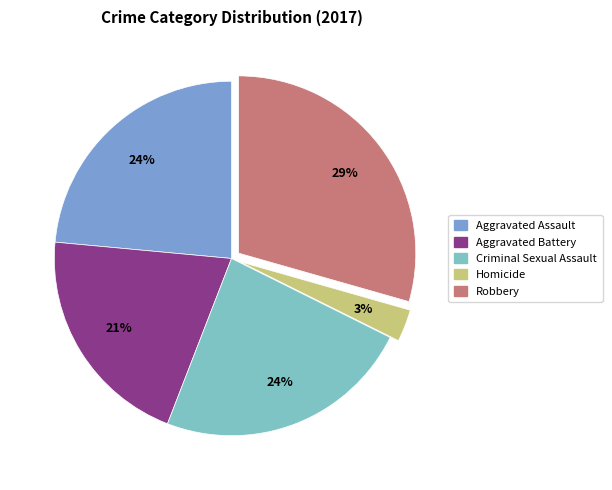

What percentage is the Criminal Sexual Assault slice, to the nearest percent?

24%